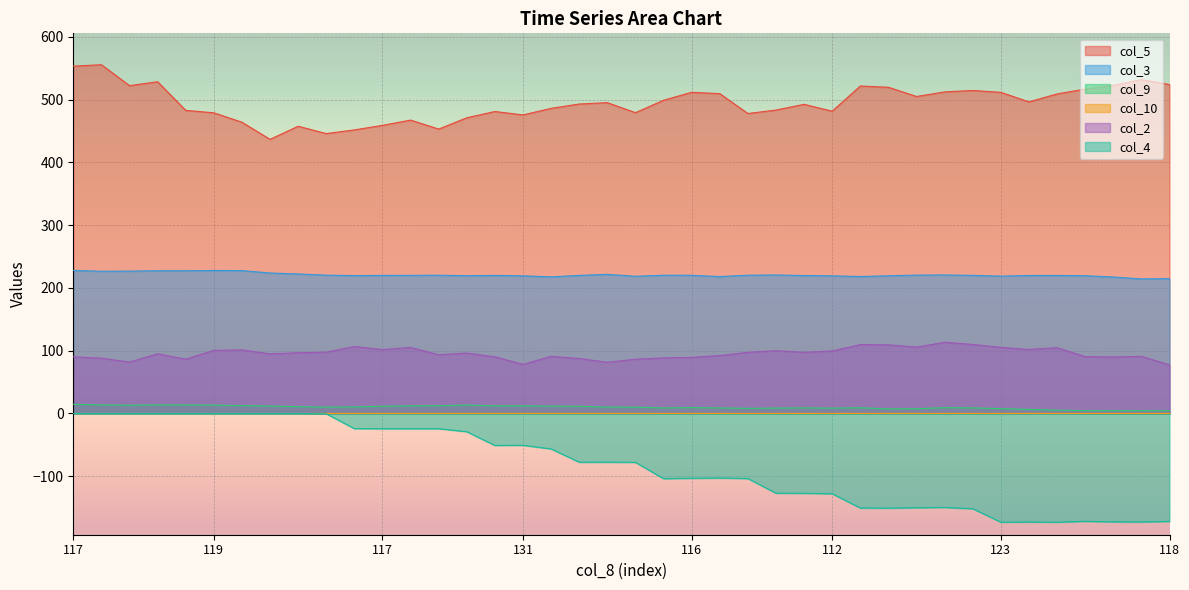

Where is the first local minimum for col_4?

126.0